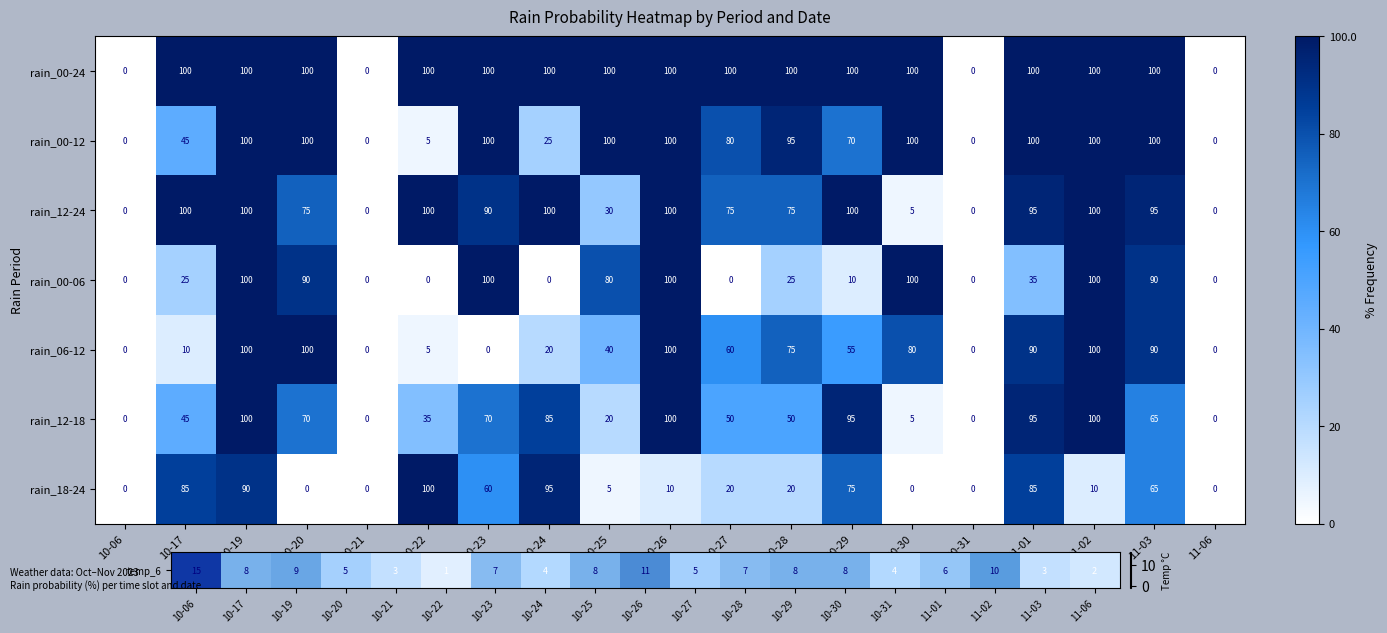

At which category is the sum across all series the highest?

10-19